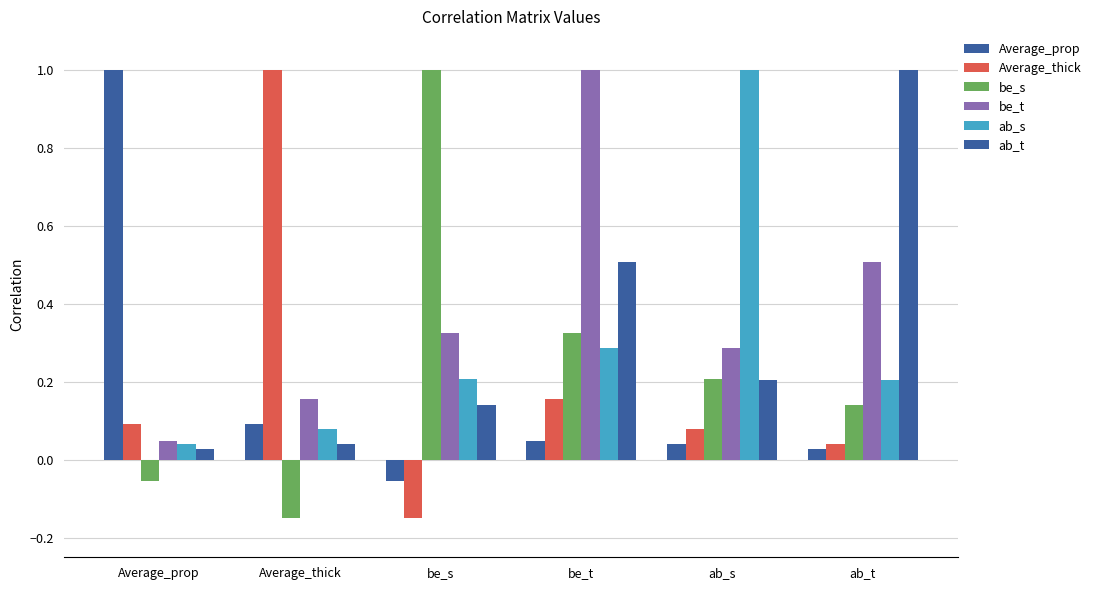

Reading left to right, list all the values displayed in this chart.

Average_prop: Average_prop=1.0	Average_thick=0.1	be_s=-0.1	be_t=0.0	ab_s=0.0	ab_t=0.0
Average_thick: Average_prop=0.1	Average_thick=1.0	be_s=-0.1	be_t=0.2	ab_s=0.1	ab_t=0.0
be_s: Average_prop=-0.1	Average_thick=-0.1	be_s=1.0	be_t=0.3	ab_s=0.2	ab_t=0.1
be_t: Average_prop=0.0	Average_thick=0.2	be_s=0.3	be_t=1.0	ab_s=0.3	ab_t=0.5
ab_s: Average_prop=0.0	Average_thick=0.1	be_s=0.2	be_t=0.3	ab_s=1.0	ab_t=0.2
ab_t: Average_prop=0.0	Average_thick=0.0	be_s=0.1	be_t=0.5	ab_s=0.2	ab_t=1.0